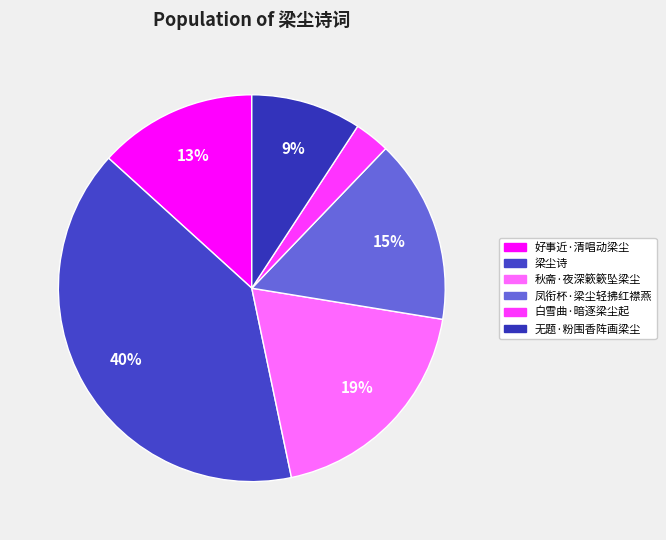

True or false: 梁尘诗 accounts for 40% of the total.

True